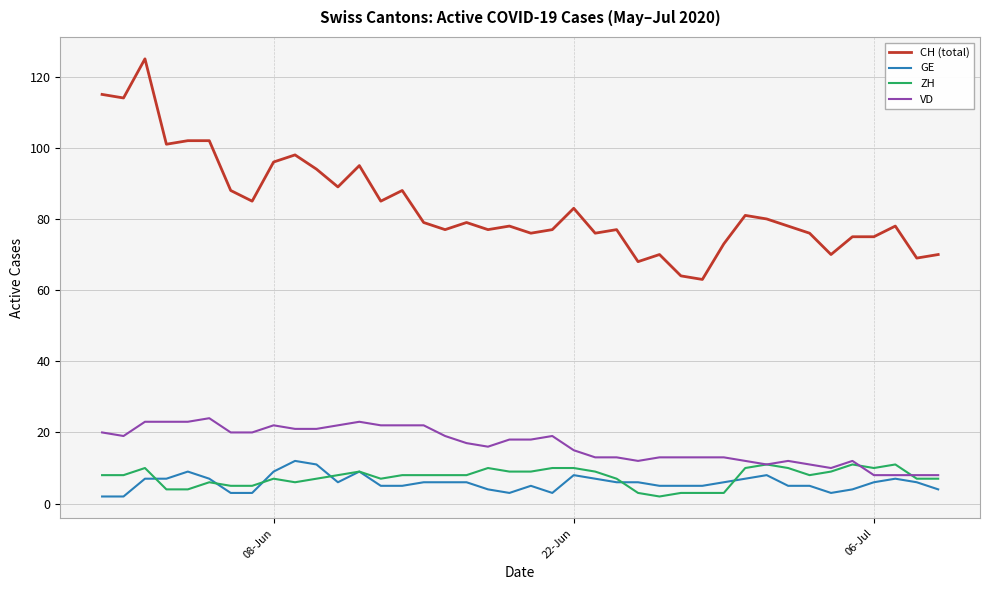

True or false: GE and CH (total) intersect in this chart.

False